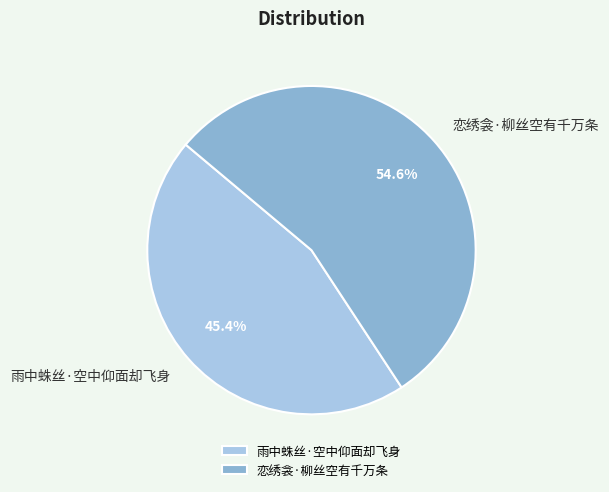

Which slice is the largest?

恋绣衾·柳丝空有千万条